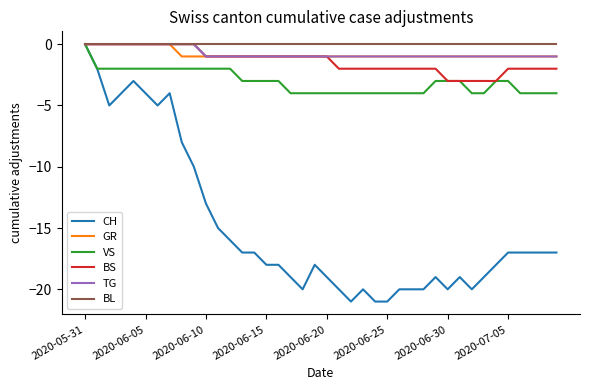

Which series has the largest total across all categories?

BL